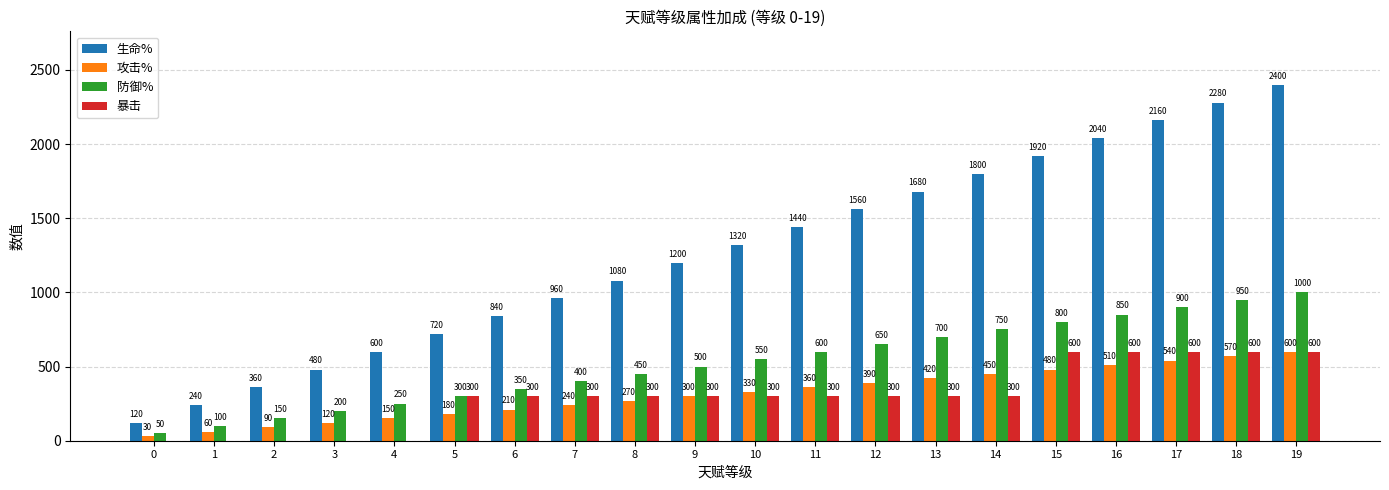

What is the sum of the 生命% values at 16 and 5?

2760